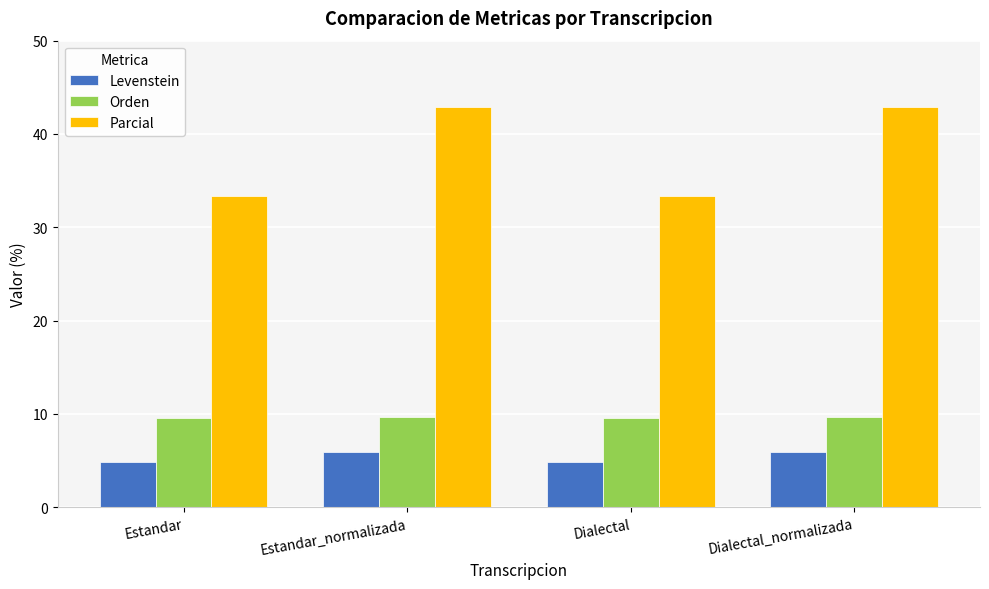

Is the value of Parcial at Dialectal_normalizada greater than the value of Levenstein at Estandar_normalizada?

Yes